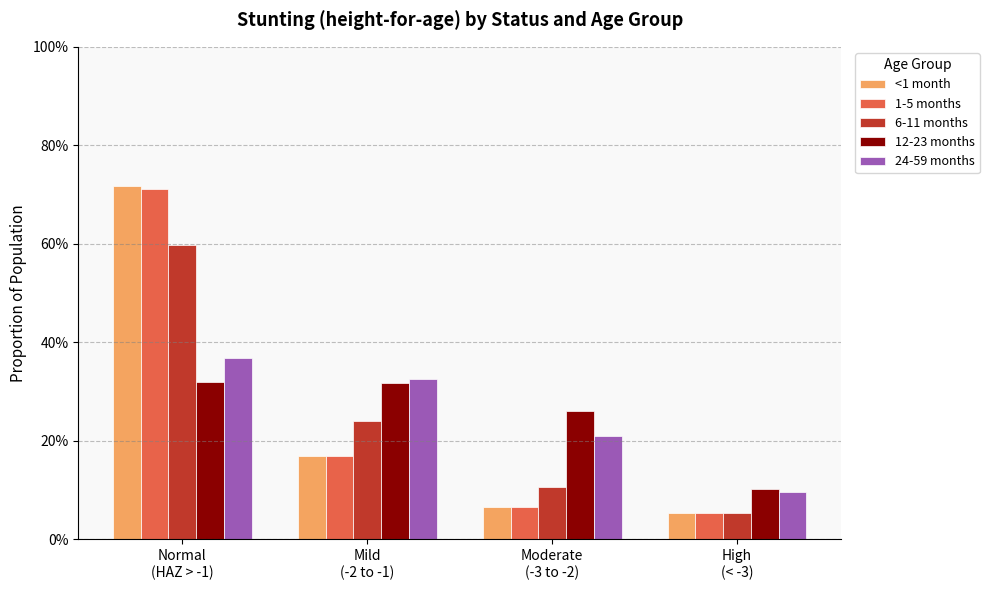

The <1 month series shows 0.0 at High
(< -3). True or false?

False